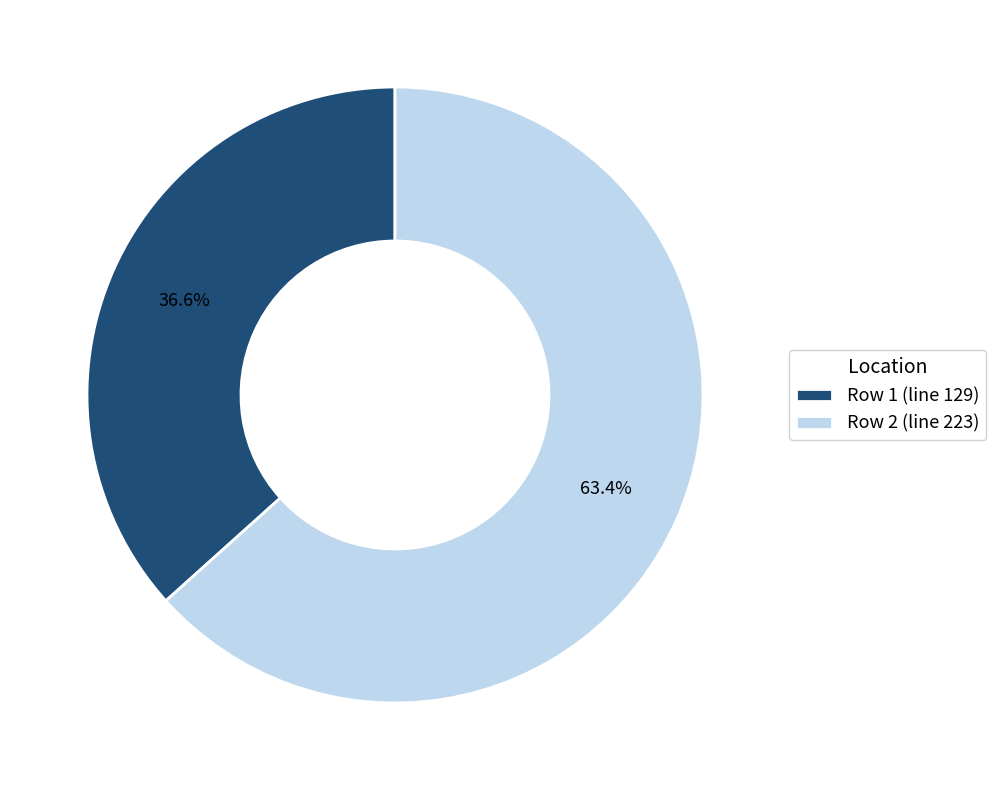

What is the largest slice in the pie chart?

Row 2 (line 223)